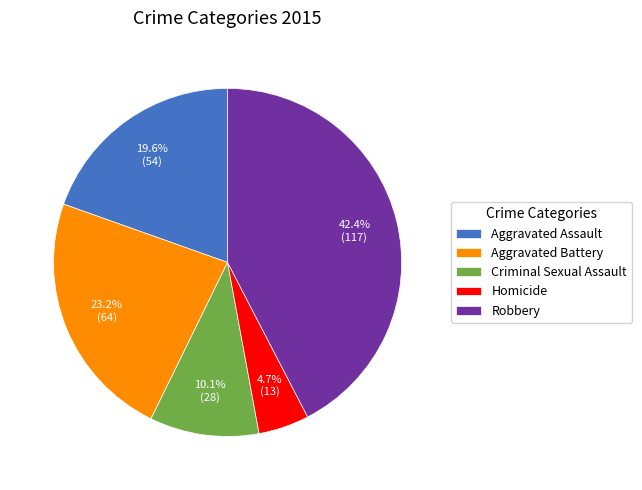

Which category has the biggest portion of the pie?

Robbery